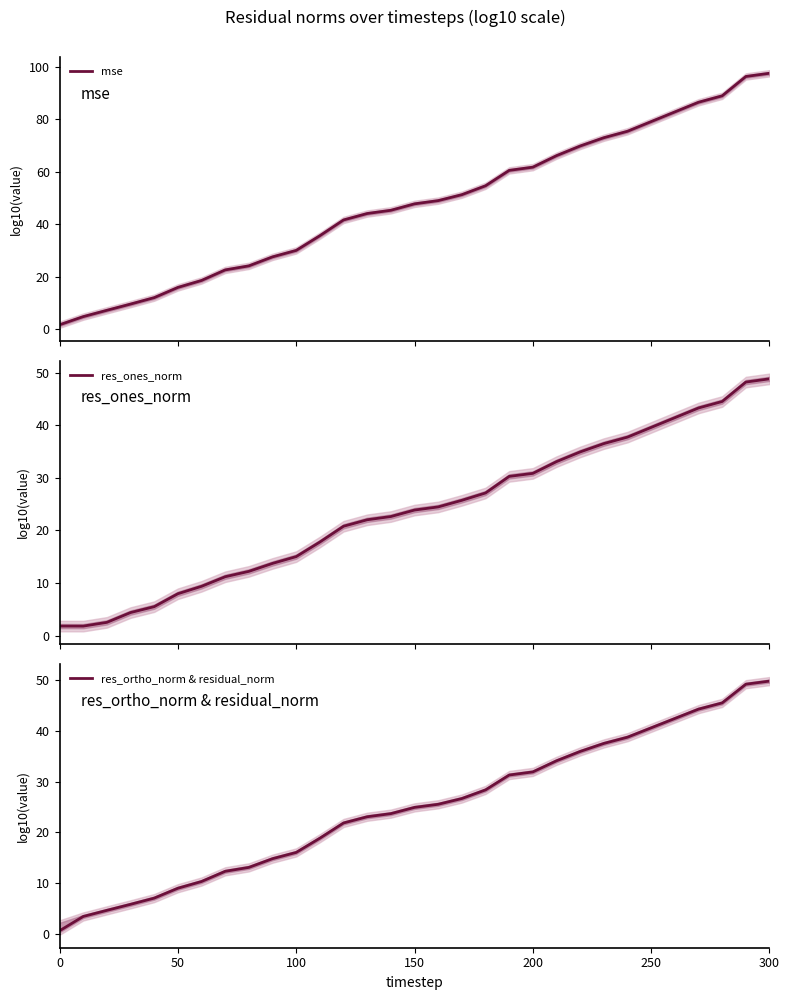

True or false: res_ortho_norm & residual_norm and mse cross at least once.

False